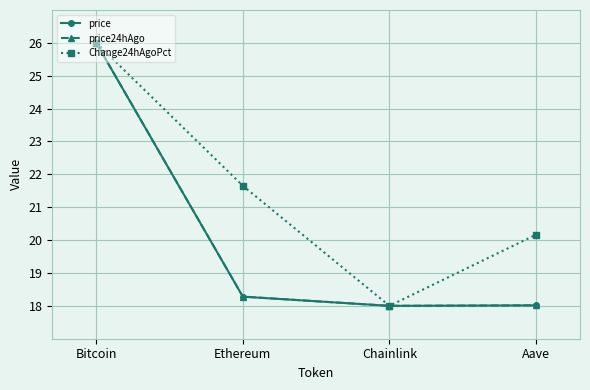

Which series changed the most between Chainlink and Aave?

Change24hAgoPct